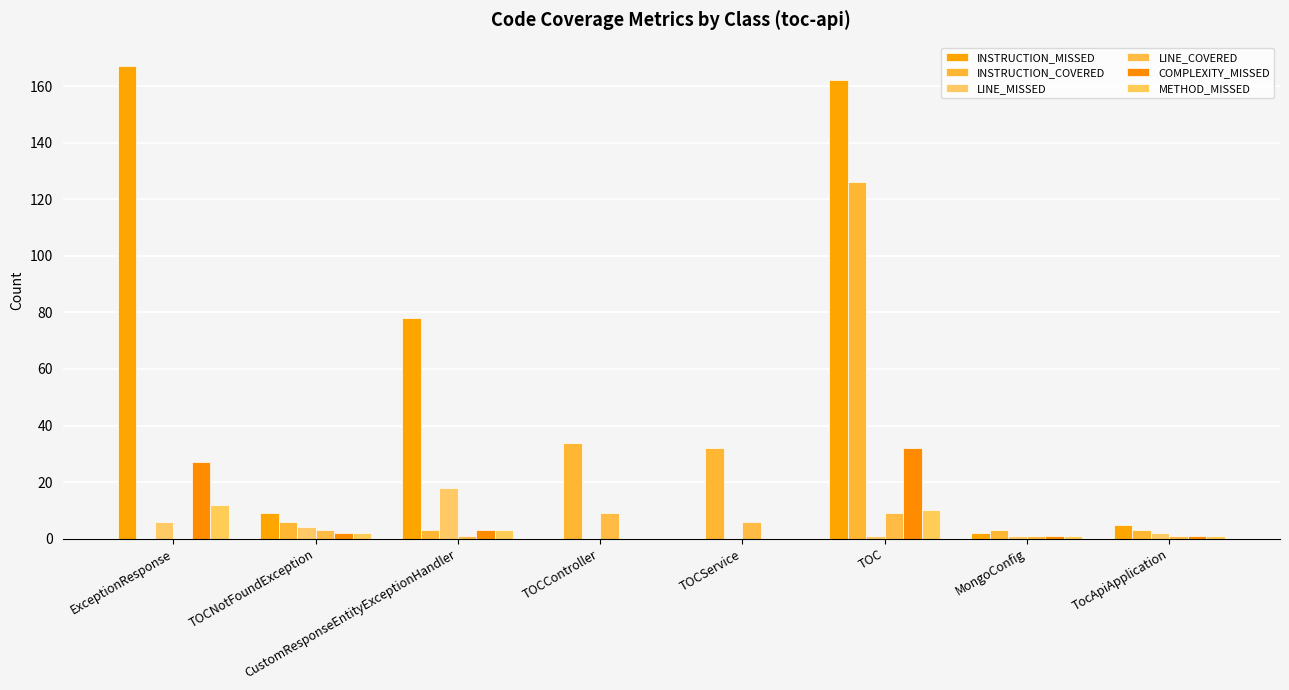

What are all the series names shown in the legend?

INSTRUCTION_MISSED, INSTRUCTION_COVERED, LINE_MISSED, LINE_COVERED, COMPLEXITY_MISSED, METHOD_MISSED